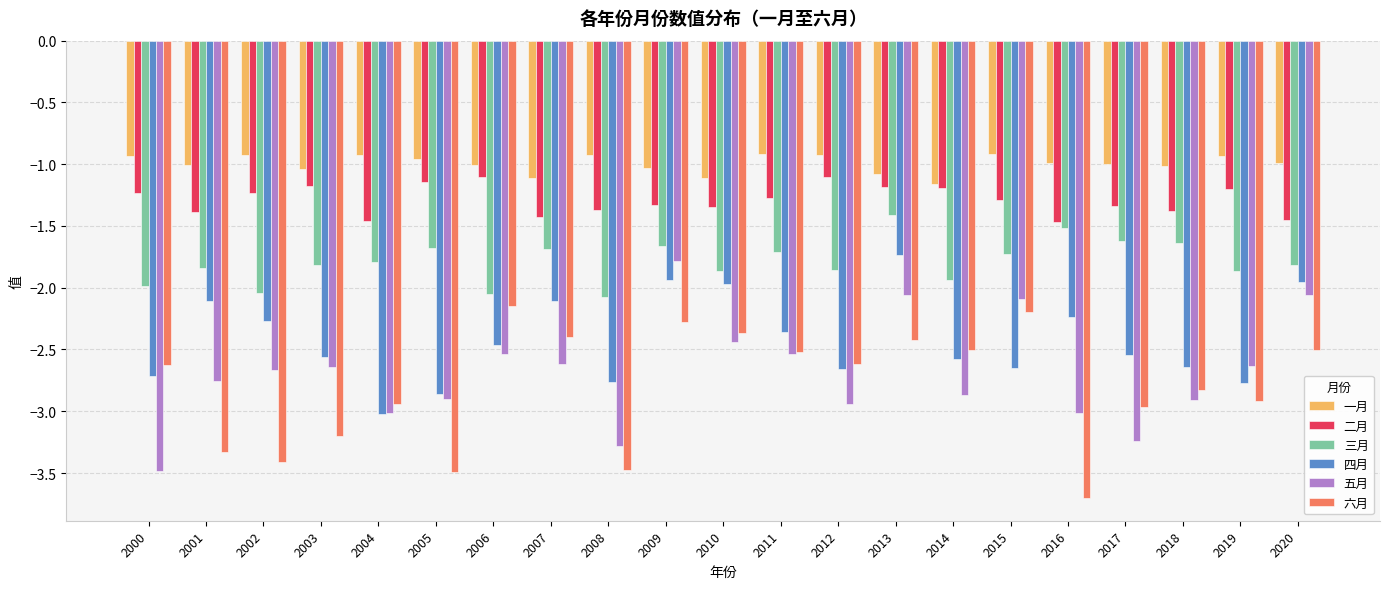

What is the spread (max minus min) of values at 2008?

2.6